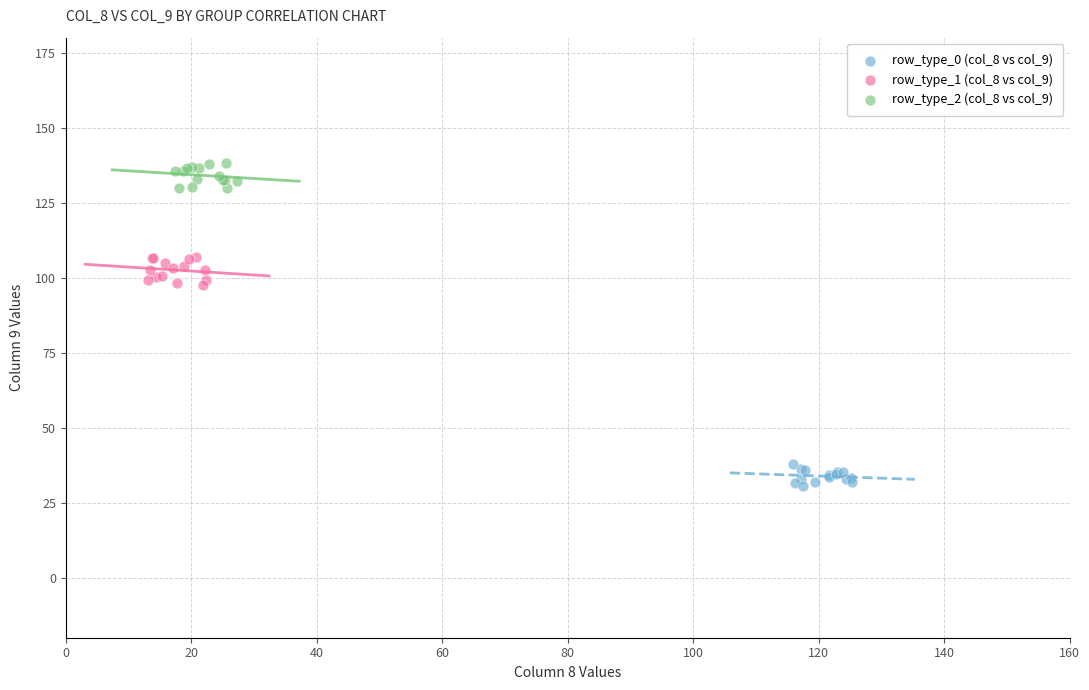

Which series reaches the maximum Y coordinate?

row_type_2 (col_8 vs col_9)